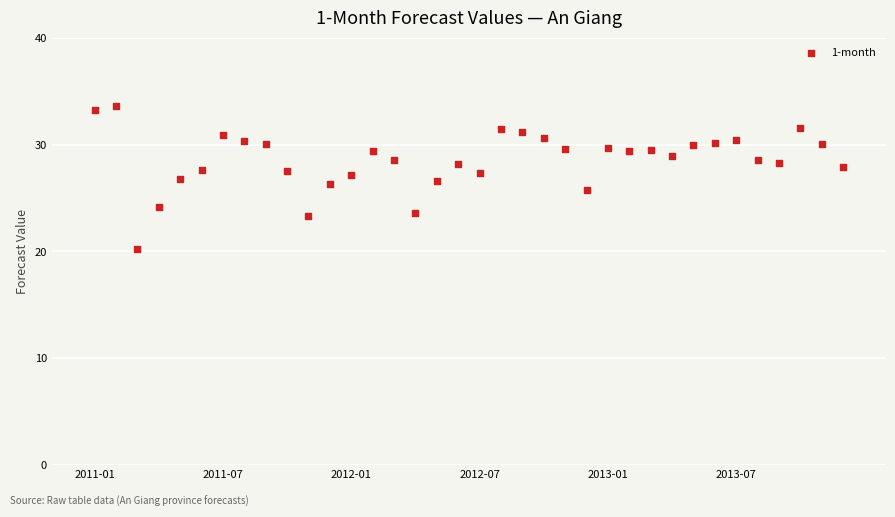

What is the range of Y values (max minus min)?

13.4